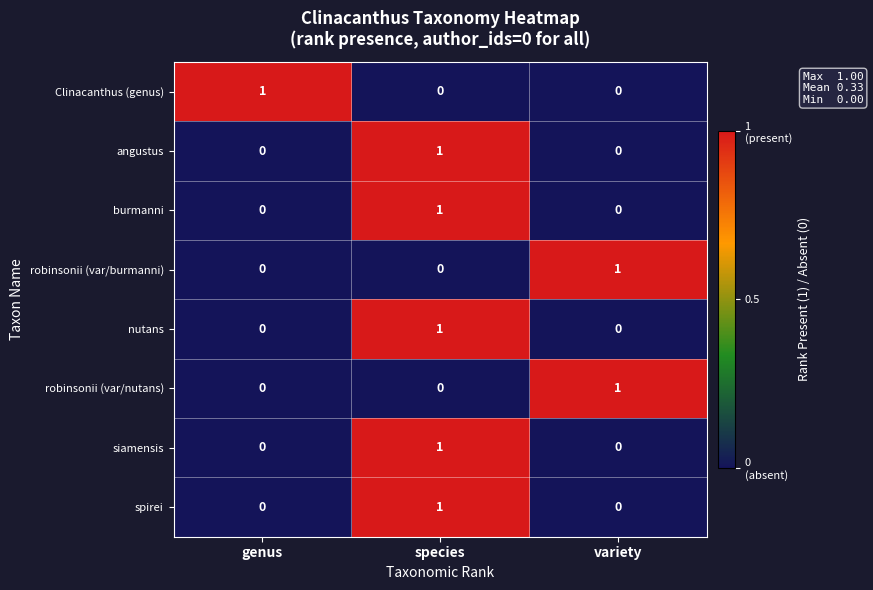

Which category has the highest value in the angustus series?

species